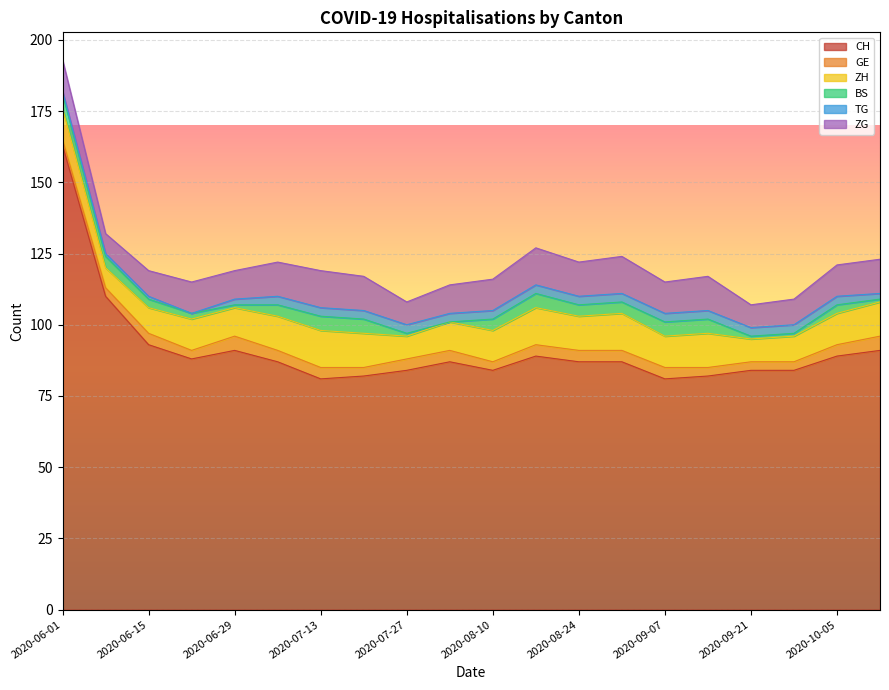

Which series has the largest total across all categories?

CH